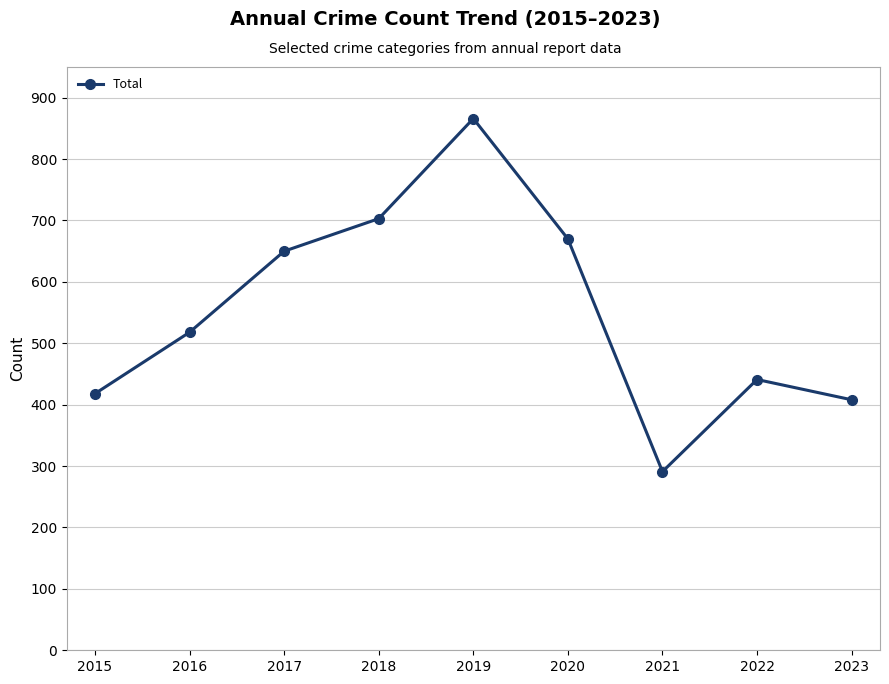

How many lines are shown in the chart?

1